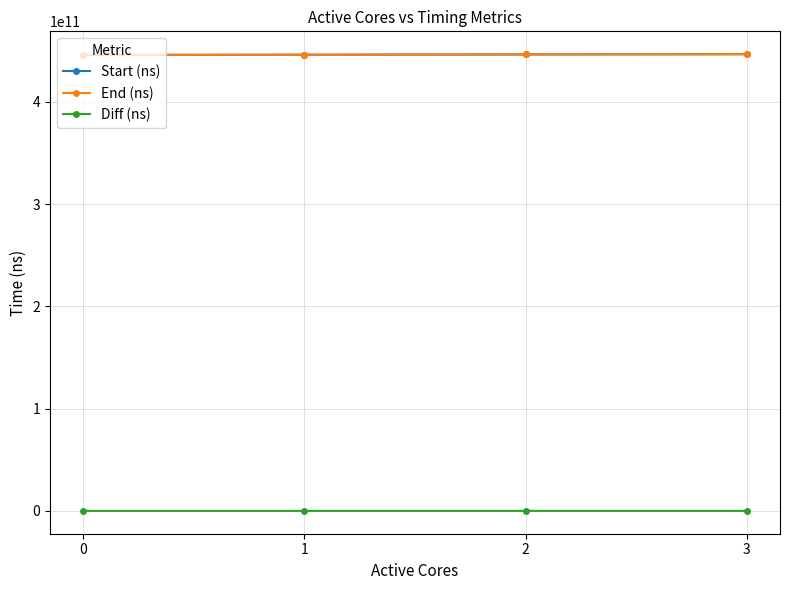

What is the approximate value of Diff (ns) at 2, to the nearest 100?

44337300